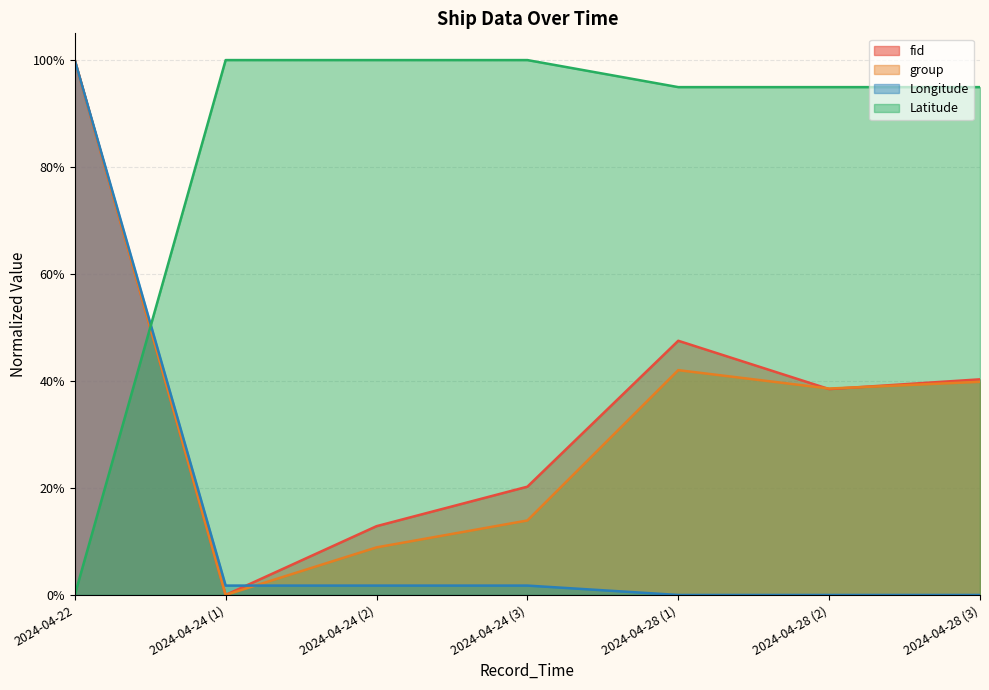

Reading right to left, extract all data points from this chart.

fid: 0.4	0.4	0.5	0.2	0.1	0.0	1.0
group: 0.4	0.4	0.4	0.1	0.1	0.0	1.0
Longitude: 0.0	0.0	0.0	0.0	0.0	0.0	1.0
Latitude: 0.9	0.9	0.9	1.0	1.0	1.0	0.0